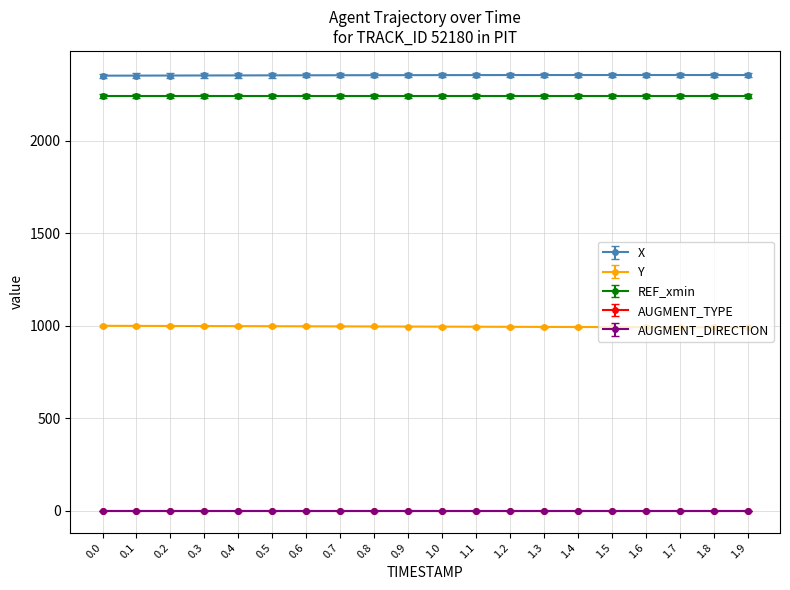

True or false: REF_xmin and X intersect in this chart.

False